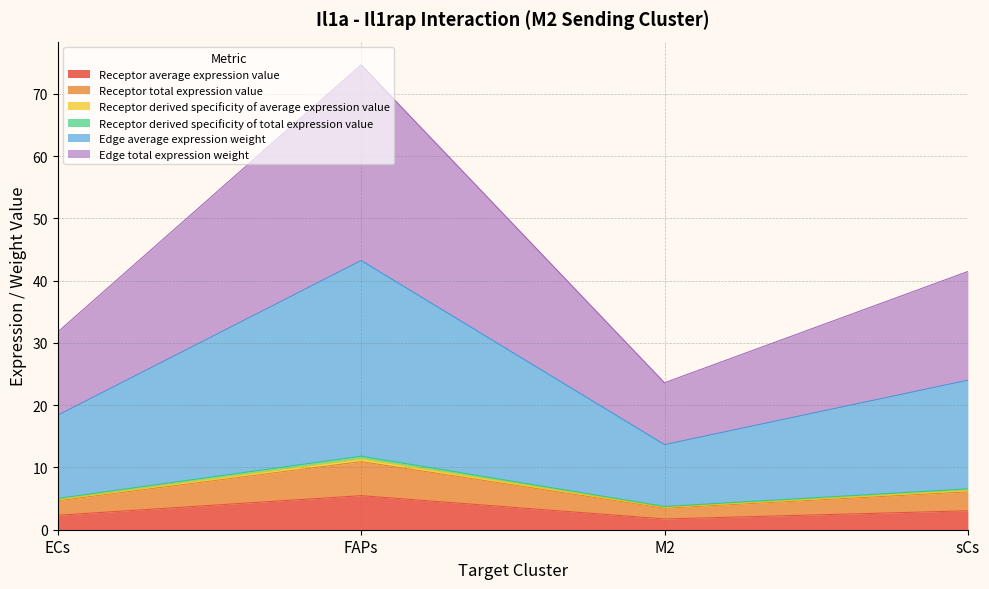

Is the value of Receptor average expression value at sCs greater than the value of Edge average expression weight at FAPs?

No